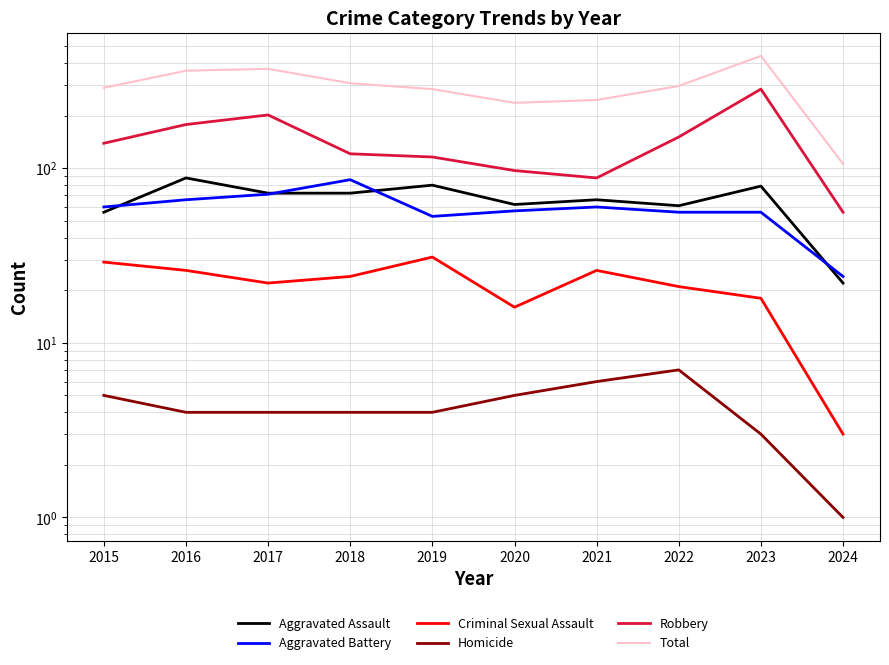

What is the approximate value of Aggravated Battery at 2016, to the nearest 5?

65